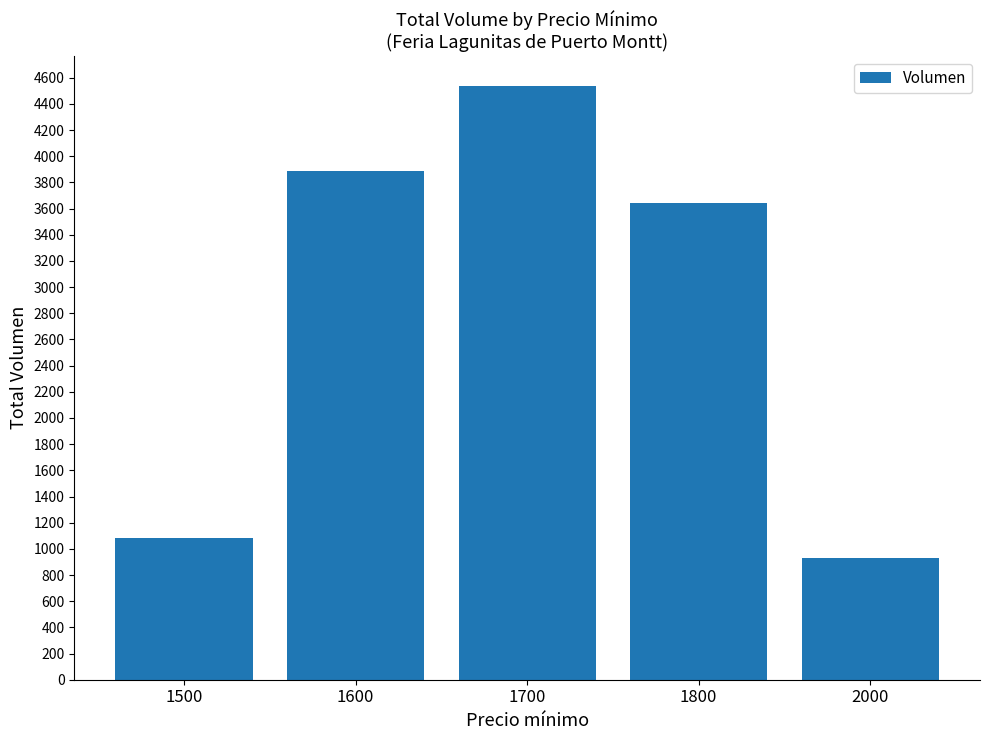

The value at 1700 is 6538. True or false?

False